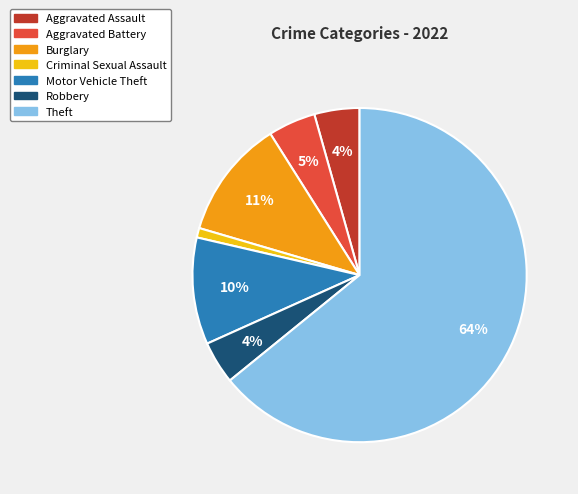

To the nearest percent, what percentage of the pie is Aggravated Assault?

4%